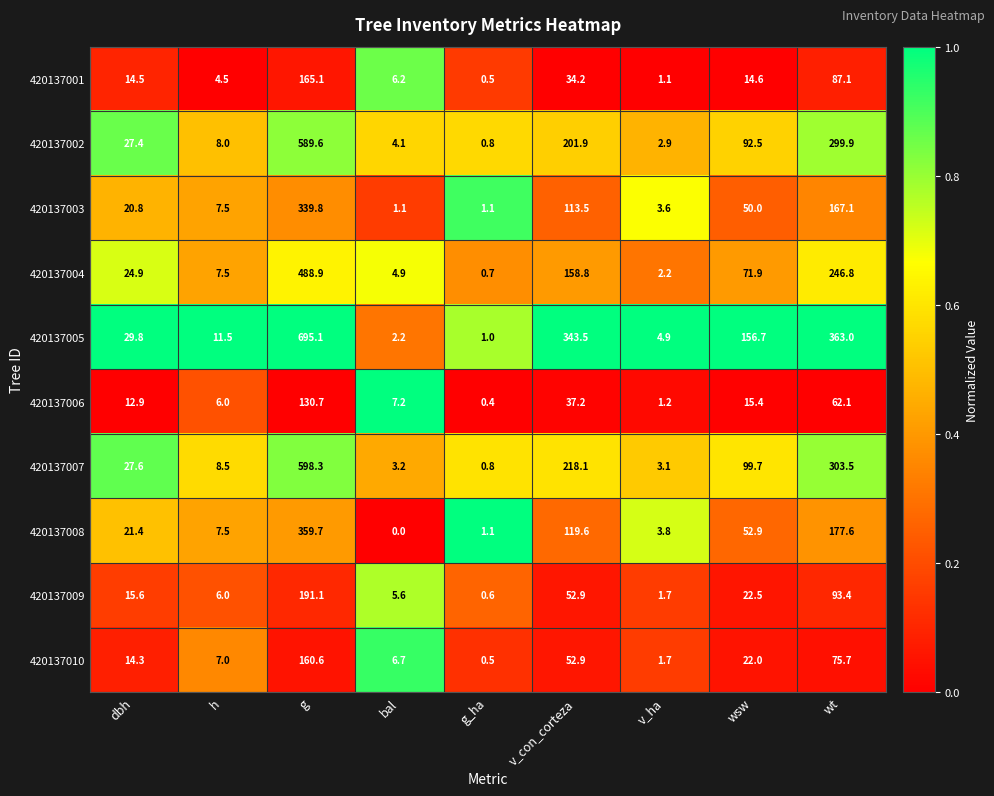

Which series has the largest total across all categories?

420137005